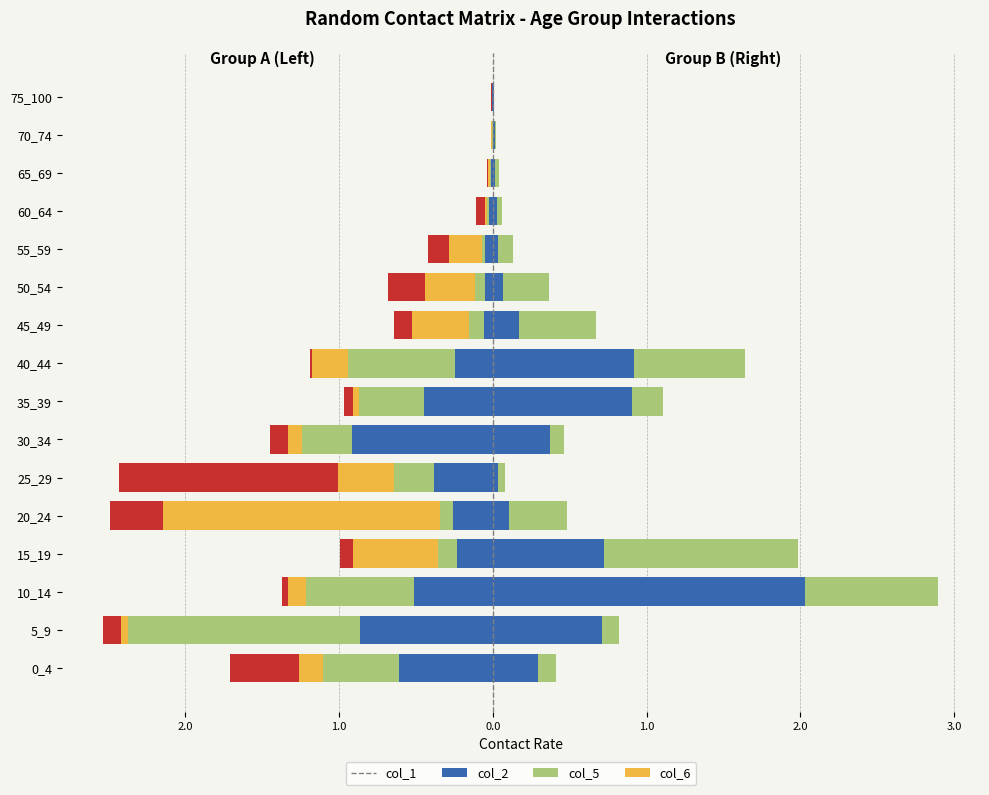

The col_1 series shows -0.4 at 25_29. True or false?

True